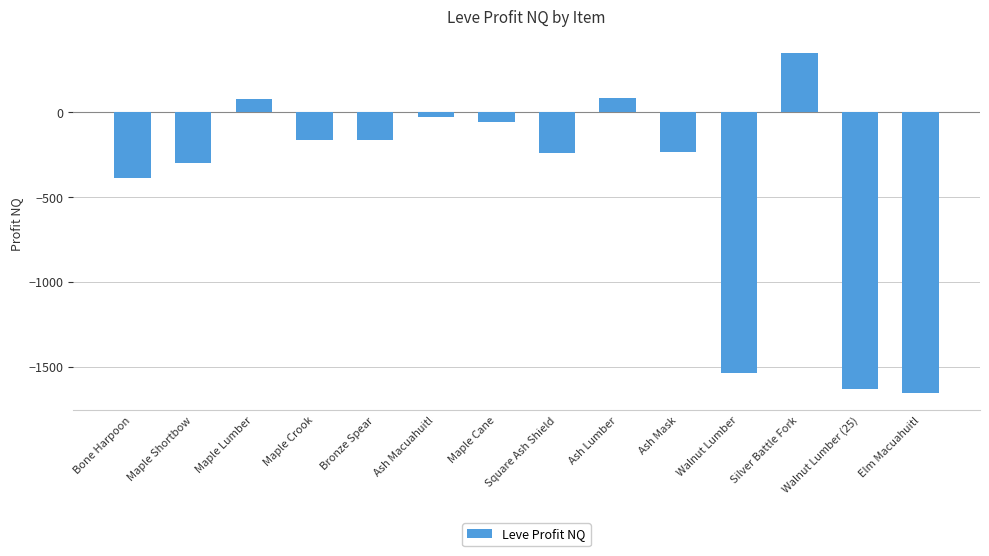

What is the label of the 1st bar from the left?

Bone Harpoon